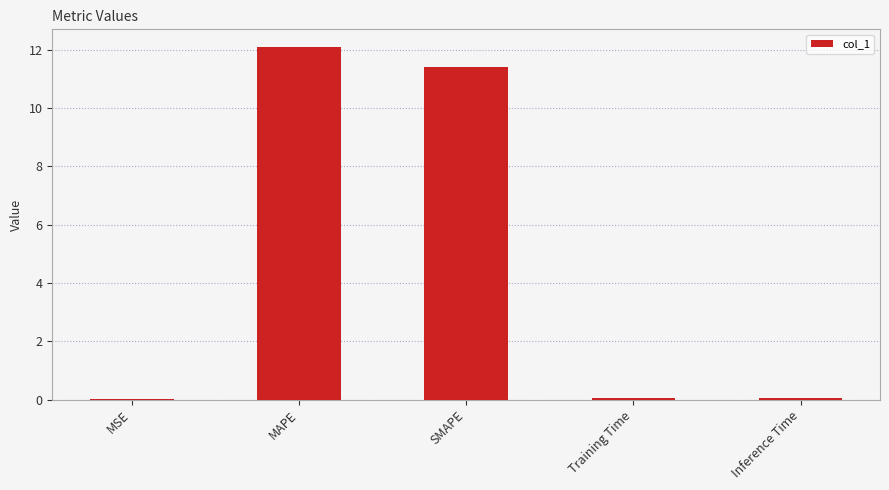

Which category has the highest value across all series?

MAPE